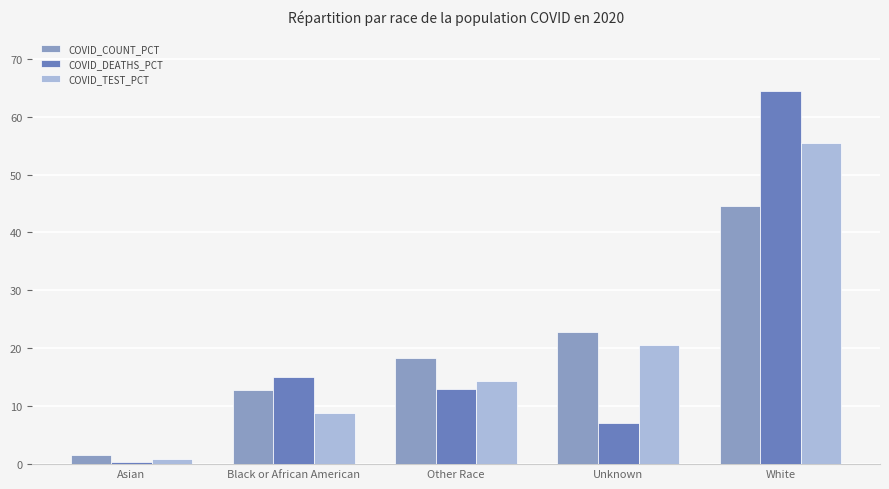

Does the chart contain any negative values?

No